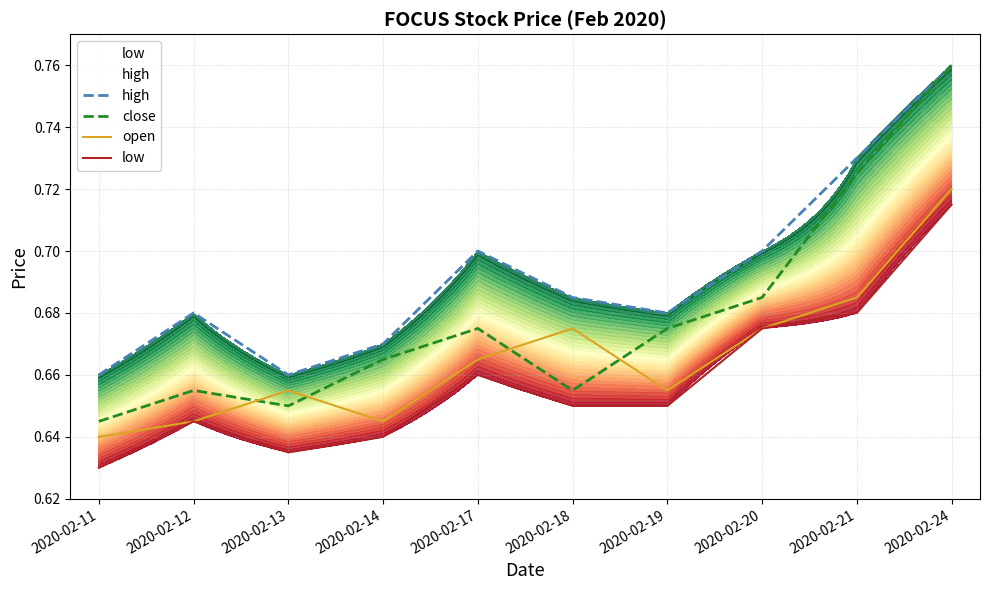

True or false: open and close cross at least once.

True